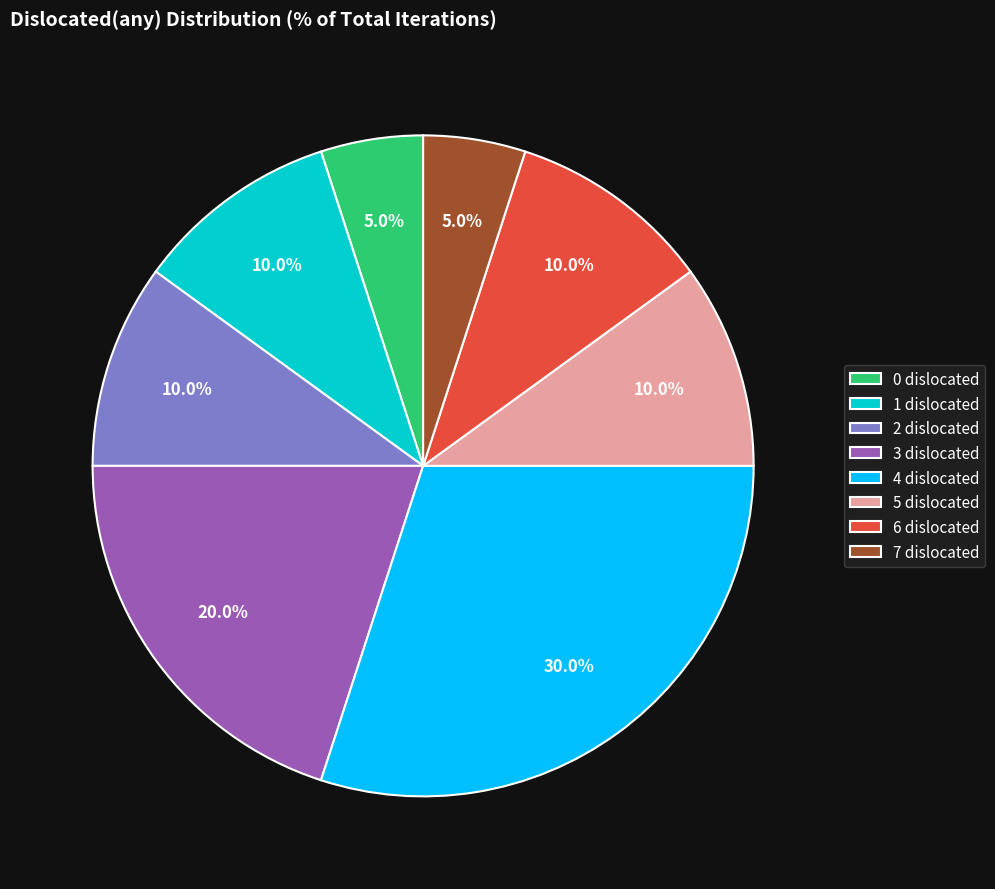

What is the largest slice in the pie chart?

4 dislocated